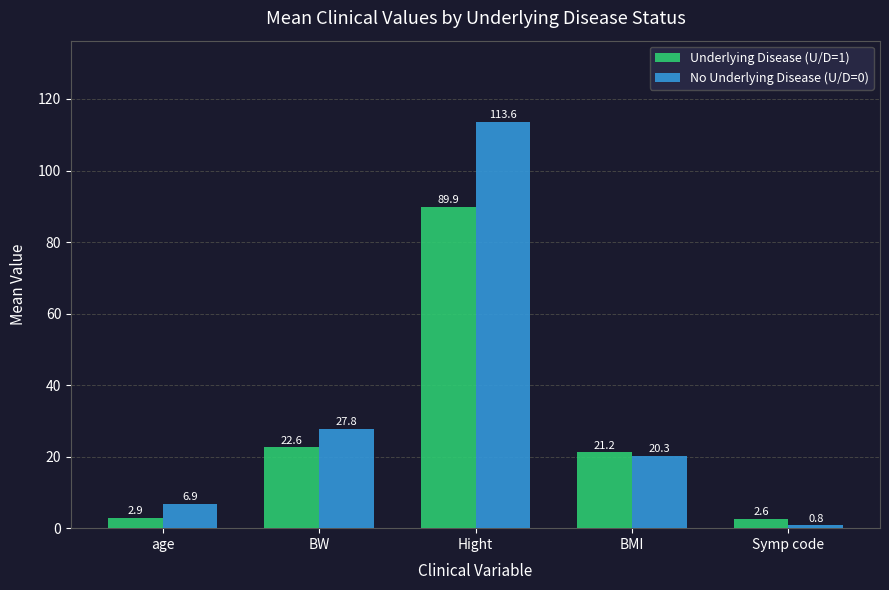

At which category is the sum across all series the highest?

Hight